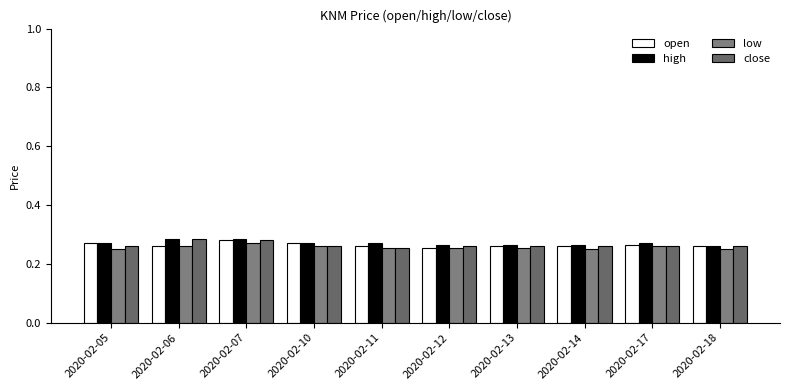

Are the bars grouped side by side (vs. stacked)?

Yes